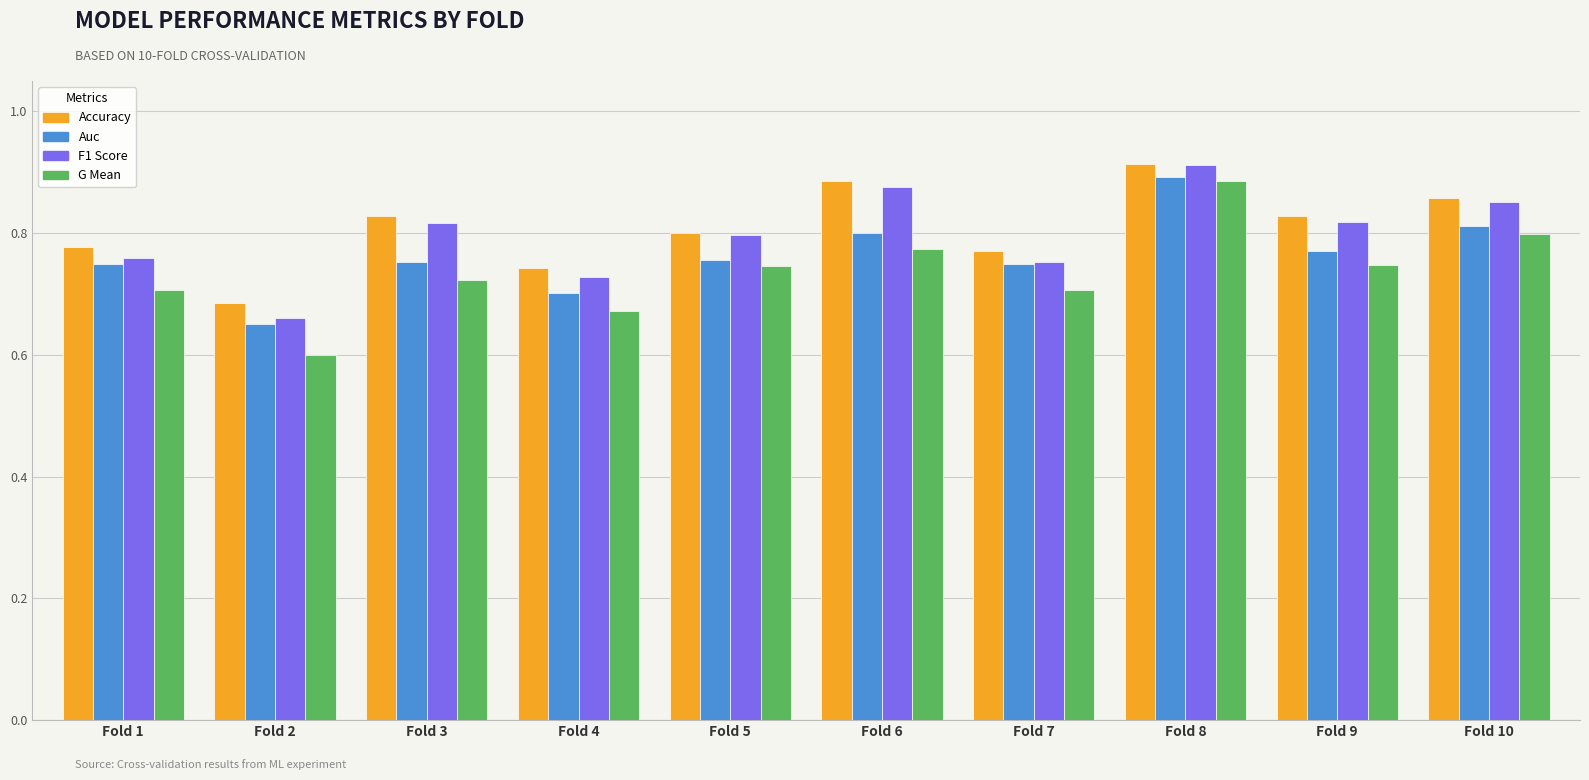

At which category is the sum across all series the highest?

Fold 8